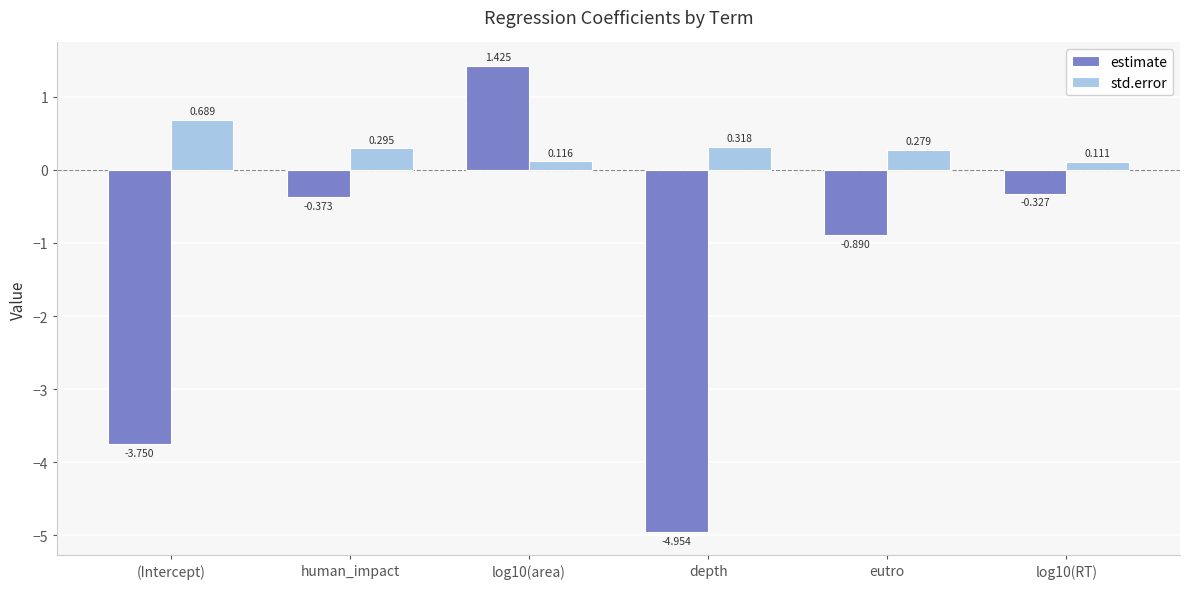

Does the chart contain stacked bars?

No